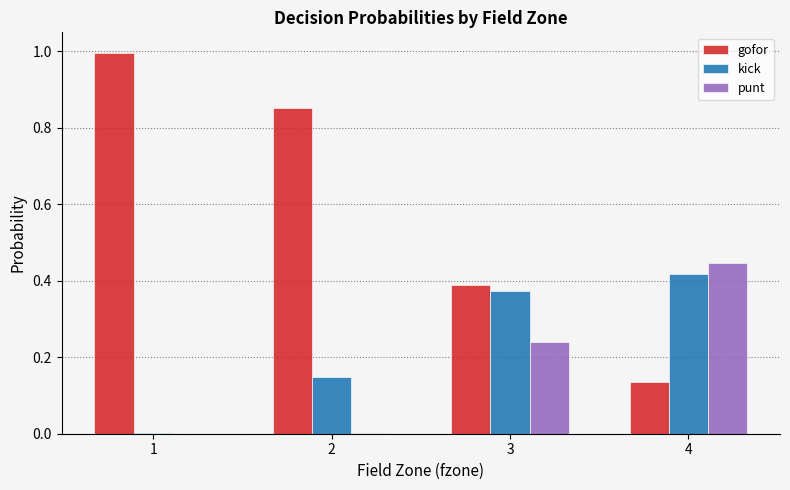

At which category does the chart reach its peak across all series?

1